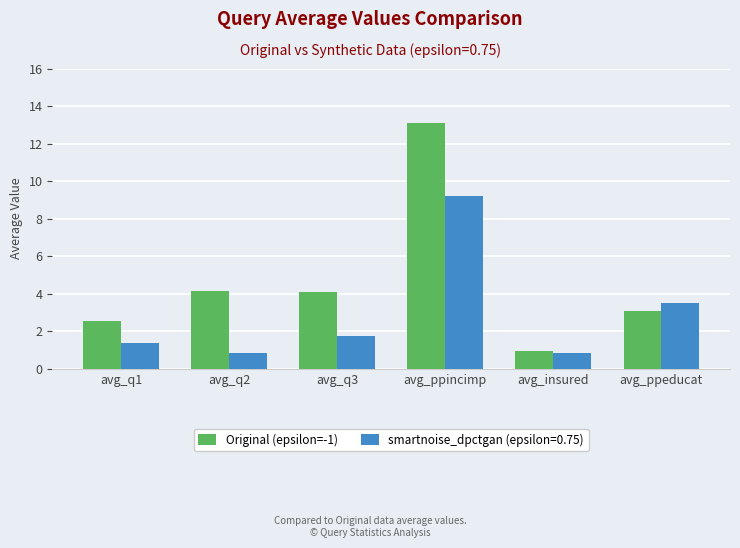

What is the label of the 3rd bar from the right?

avg_ppincimp